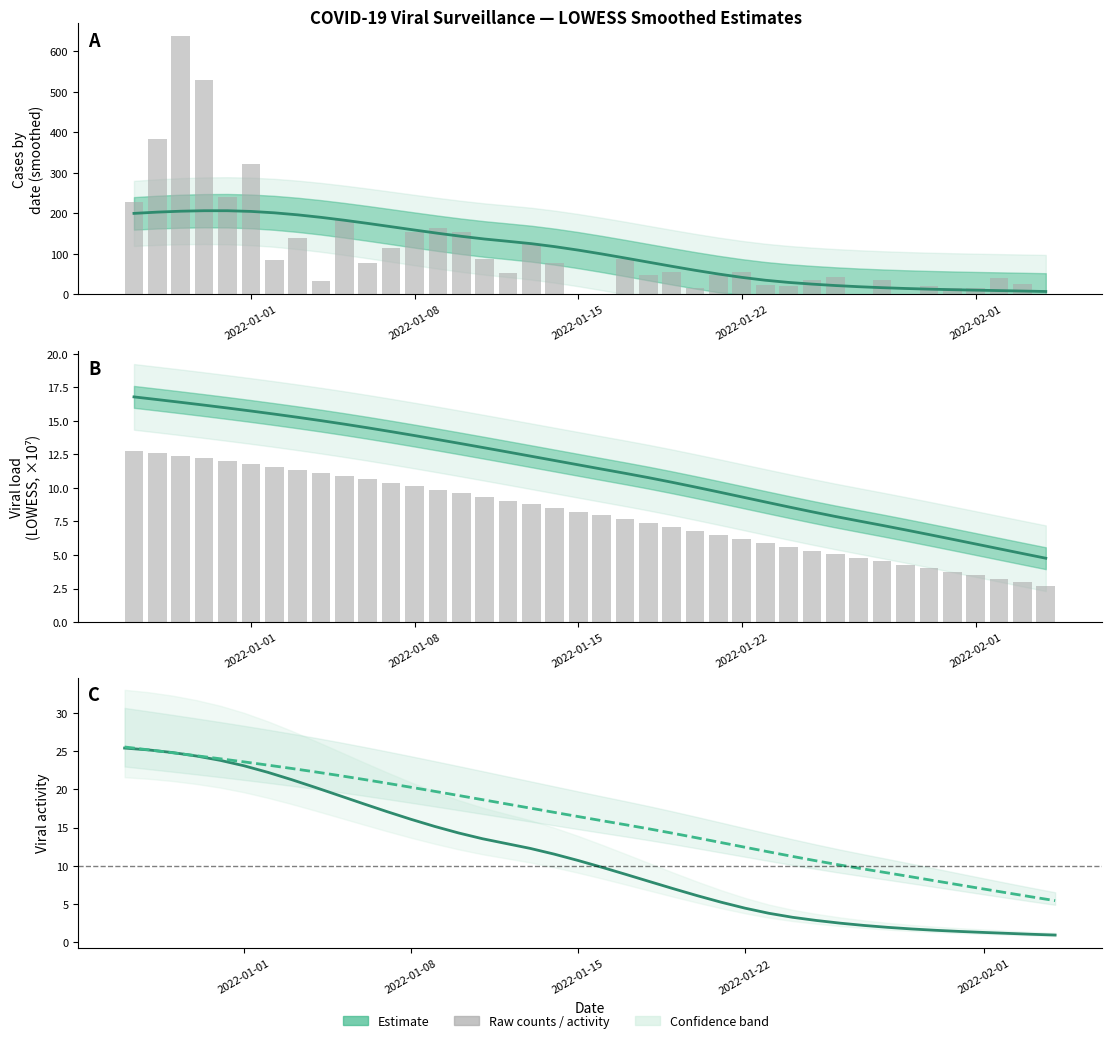

What is the difference between the cases_by_date values at 2022-01-15 and 2022-01-22?

56.1